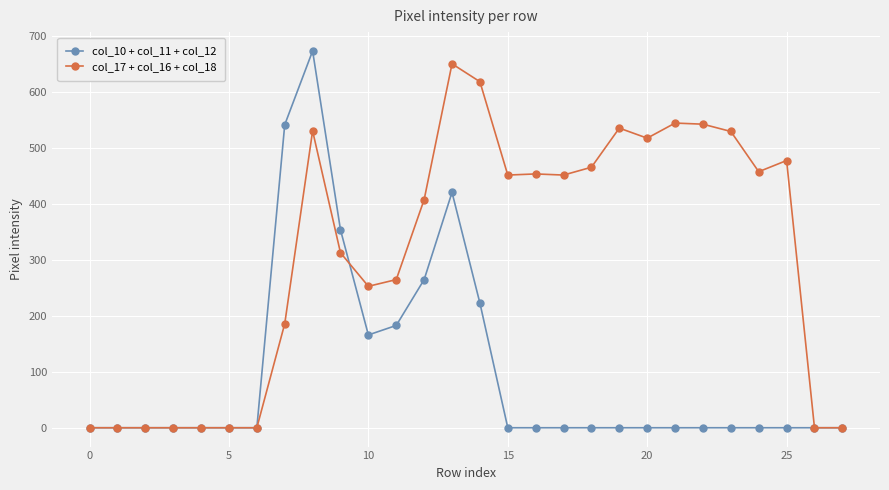

True or false: col_17 + col_16 + col_18 has more than 2 interior local peaks.

True